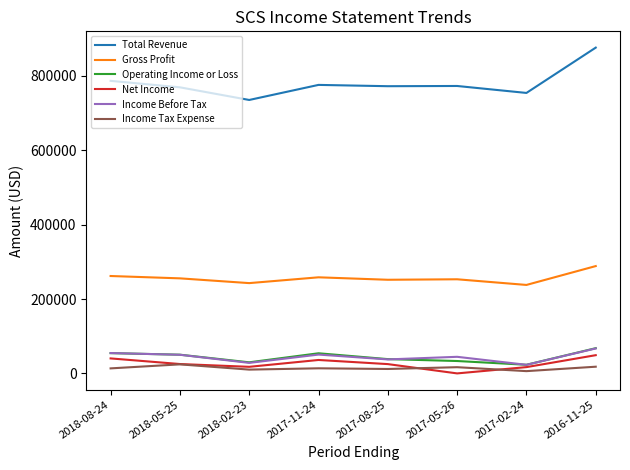

What is the total value across all series at 2016-11-25?

1366700